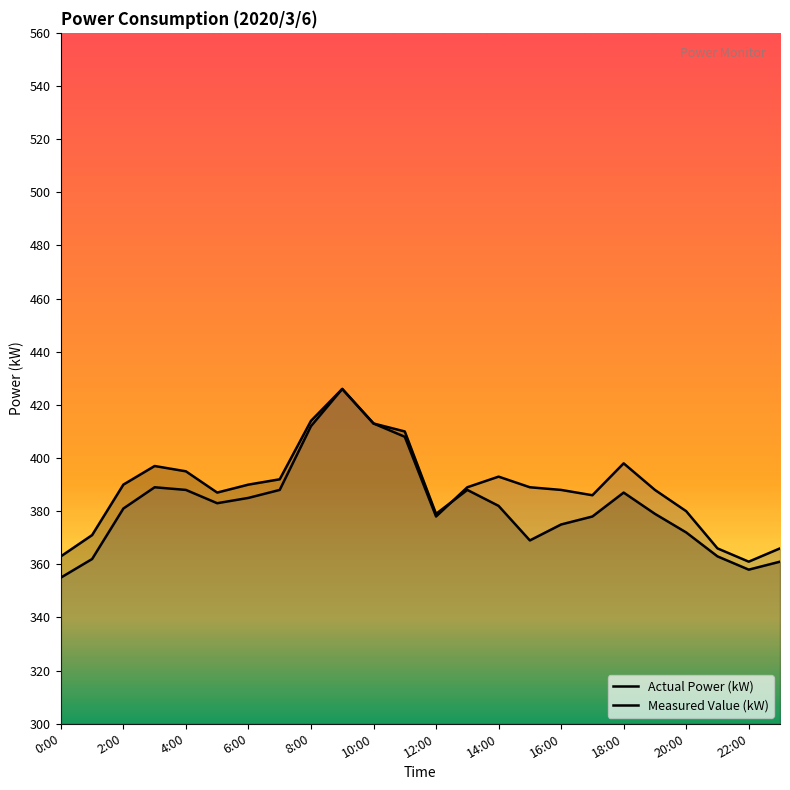

At how many categories does at least one series exceed 408?

4